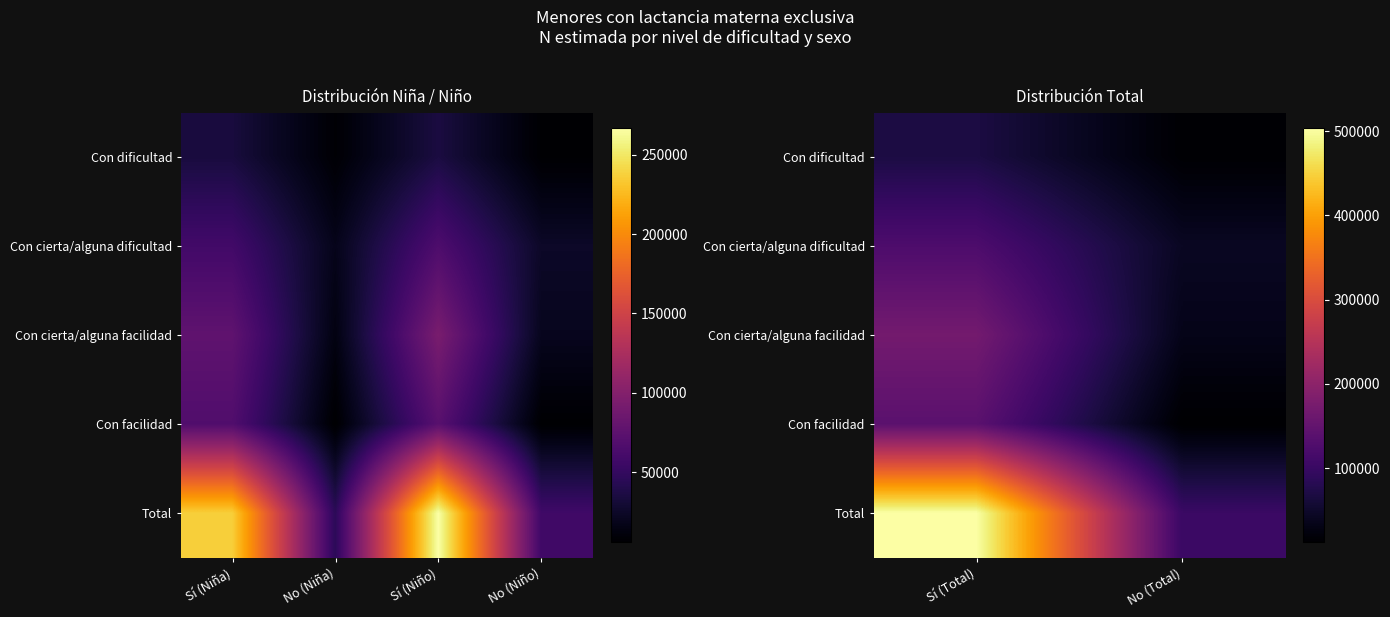

Is it true that Con facilidad equals 71359 at Sí (Total)?

False